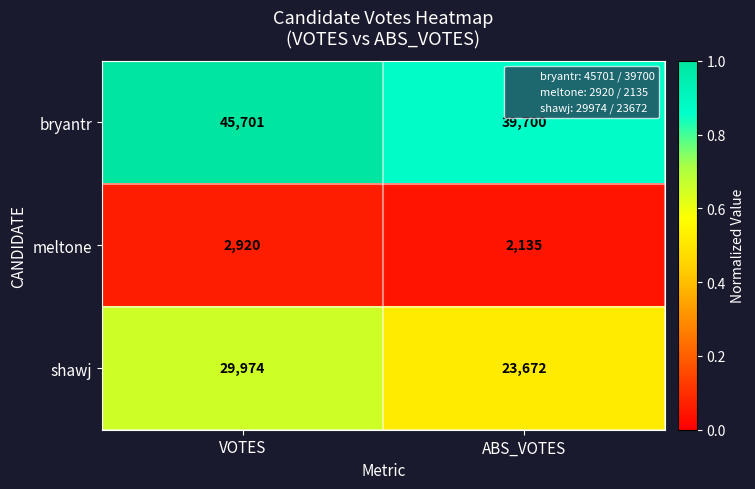

What is the spread (max minus min) of values at ABS_VOTES?

37565